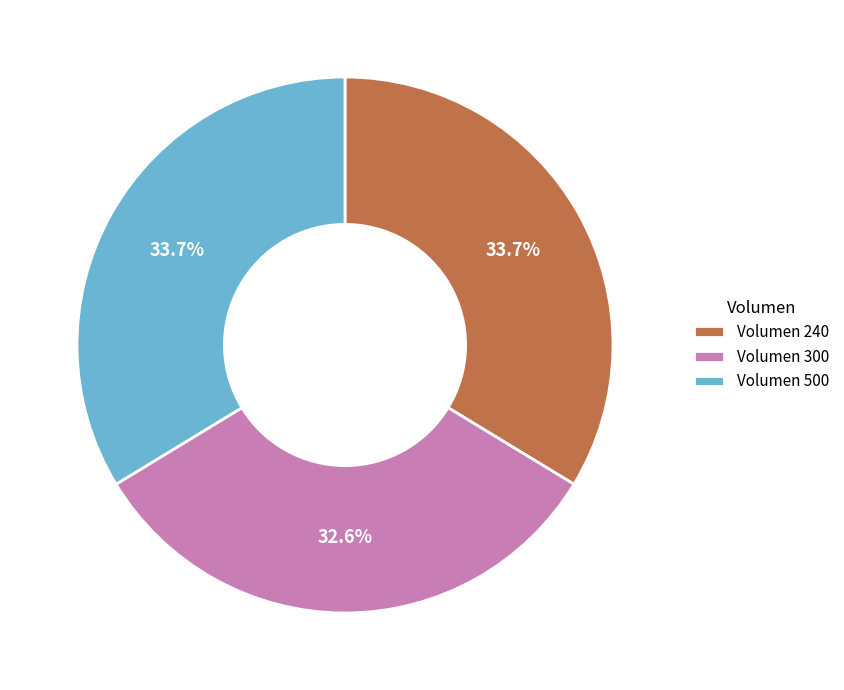

Does Volumen 500 account for over 50% of the chart?

No